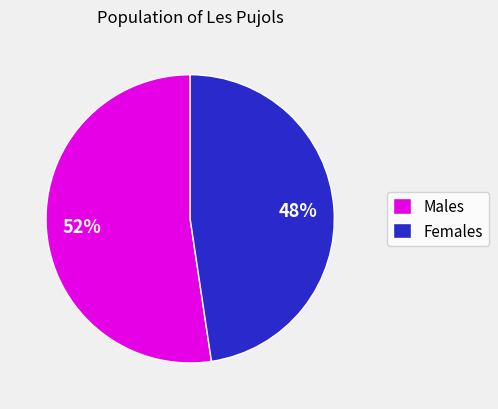

How many segments does this pie chart have?

2